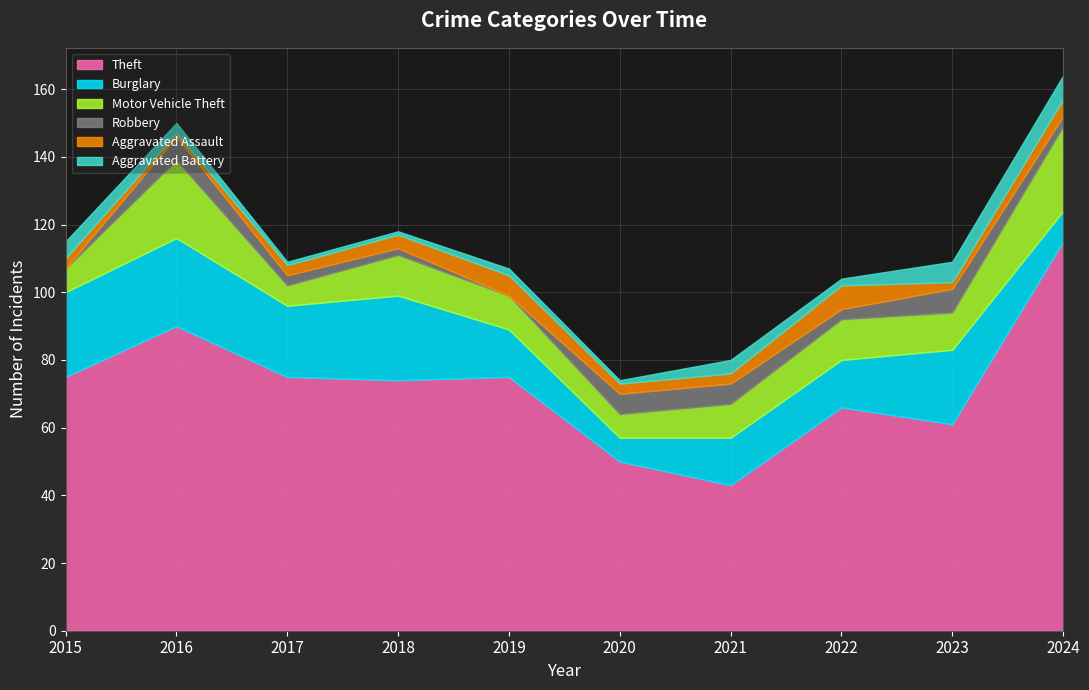

Which series has the largest total across all categories?

Theft